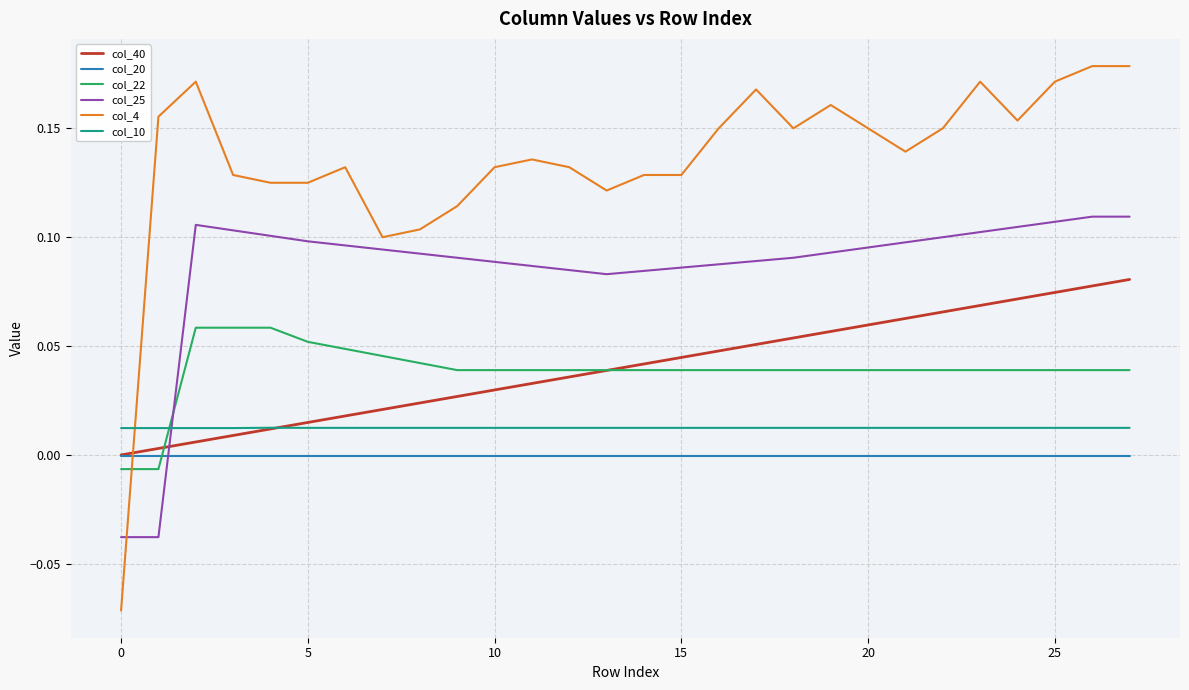

True or false: col_4 and col_20 intersect in this chart.

True